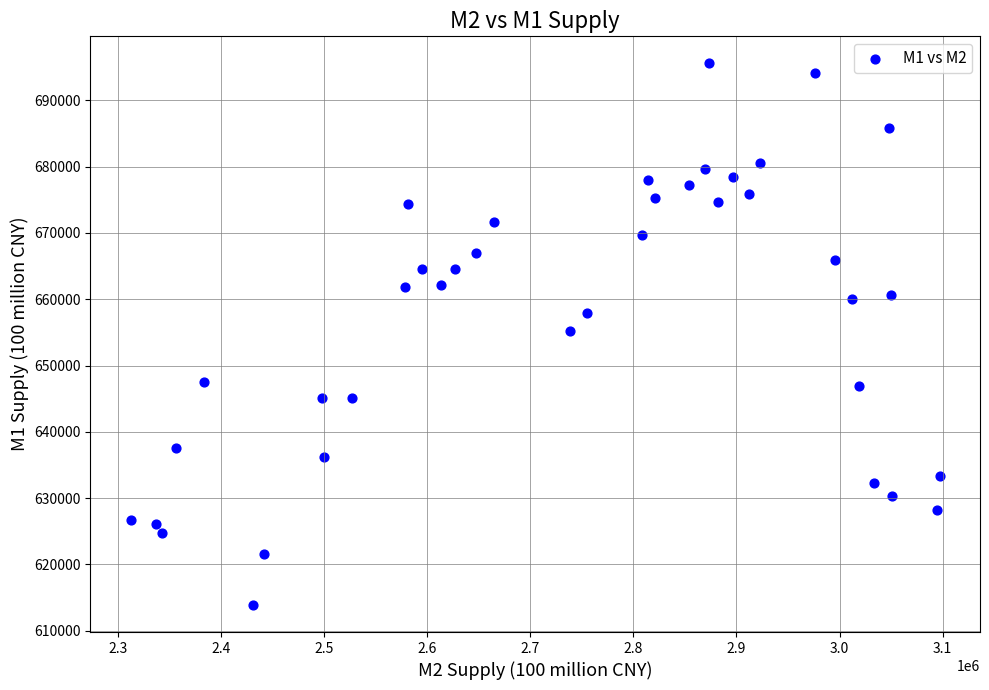

What is the range of Y values (max minus min)?

81736.1